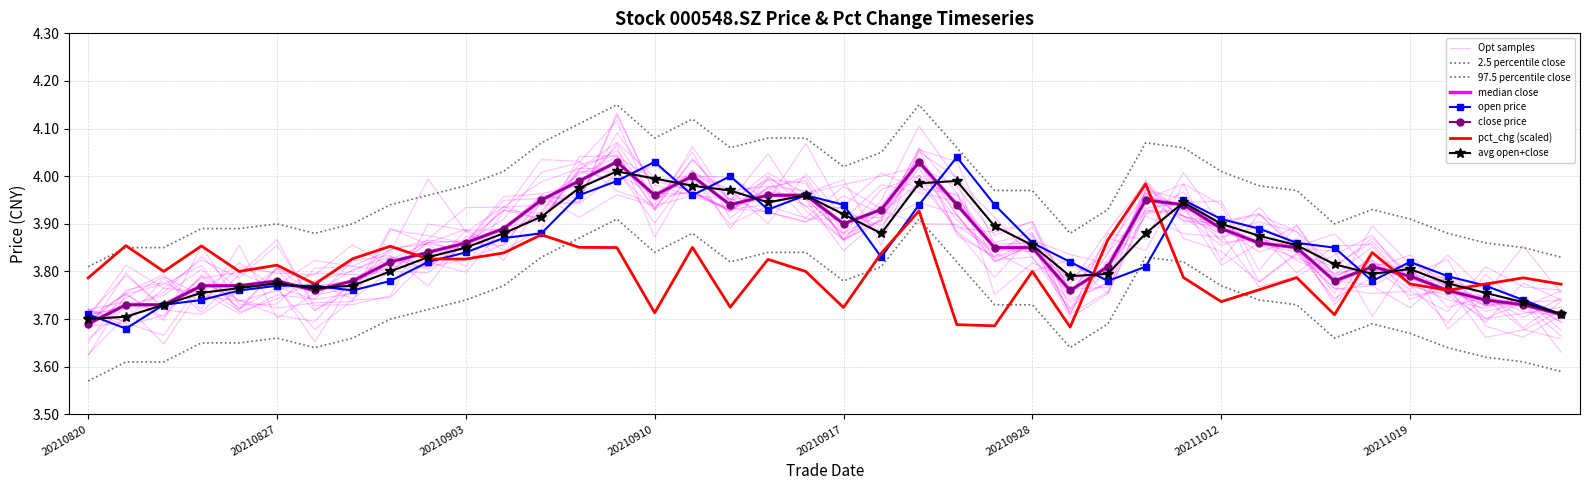

How many interior local peaks does the close series have?

6